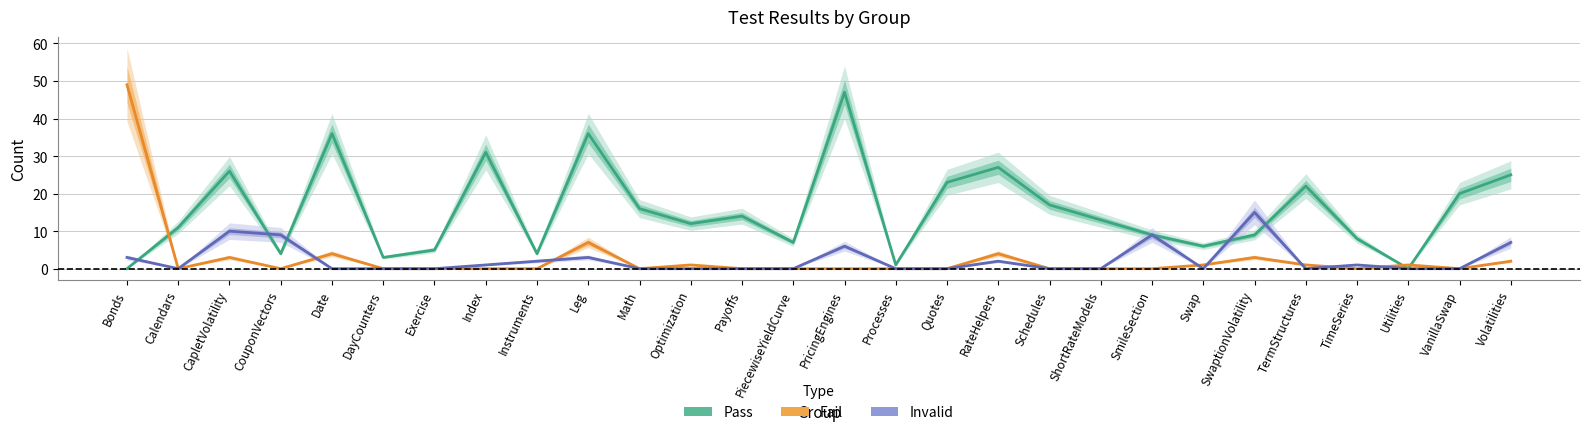

Reading left to right, extract all data points from this chart.

Pass: 0	11	26	4	36	3	5	31	4	36	16	12	14	7	47	1	23	27	17	13	9	6	9	22	8	0	20	25
Fail: 49	0	3	0	4	0	0	0	0	7	0	1	0	0	0	0	0	4	0	0	0	1	3	1	0	1	0	2
Invalid: 3	0	10	9	0	0	0	1	2	3	0	0	0	0	6	0	0	2	0	0	9	0	15	0	1	0	0	7